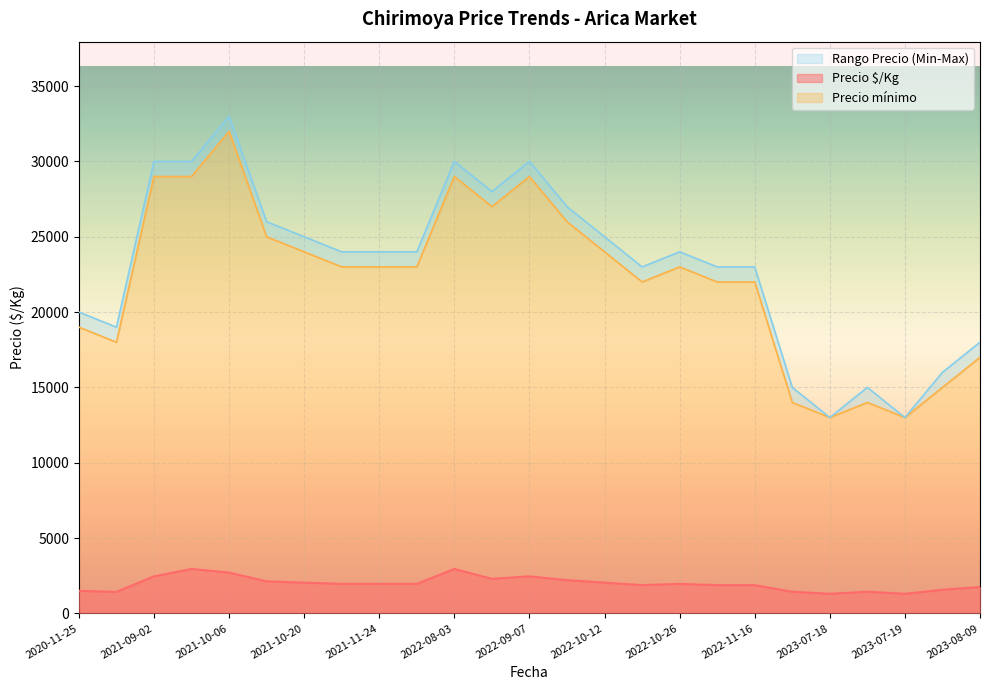

What is the spread (max minus min) of values at 2021-10-27?

22042